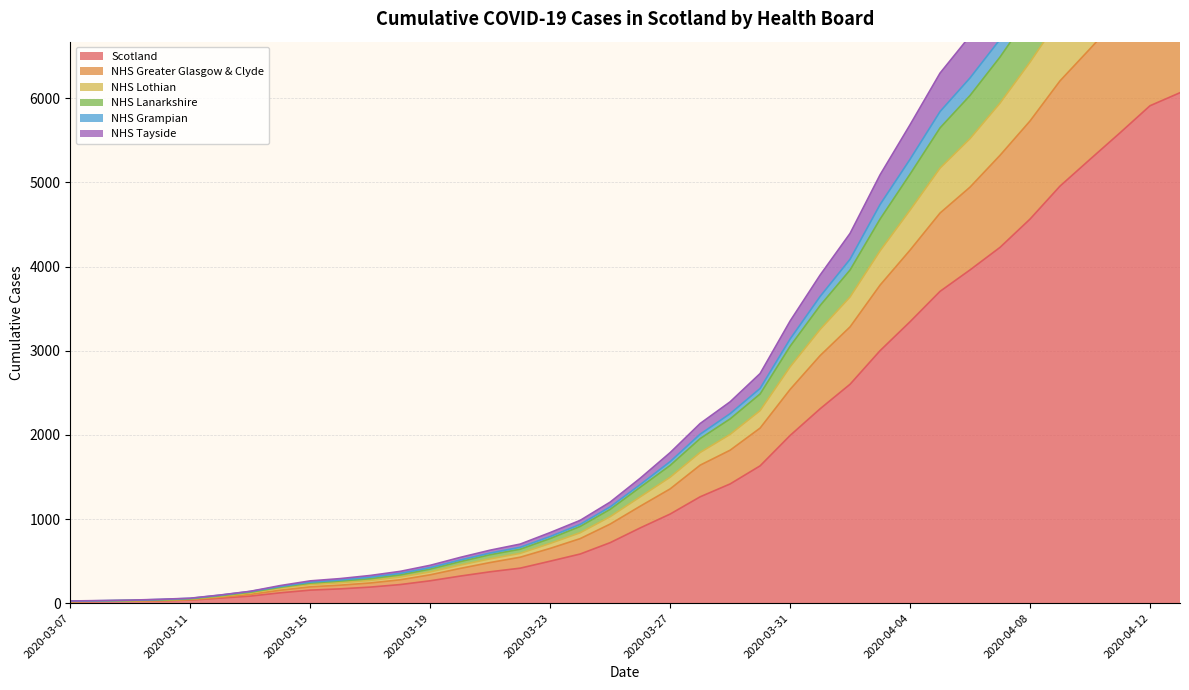

The value of NHS Grampian at 2020-04-05 is 5649. True or false?

True